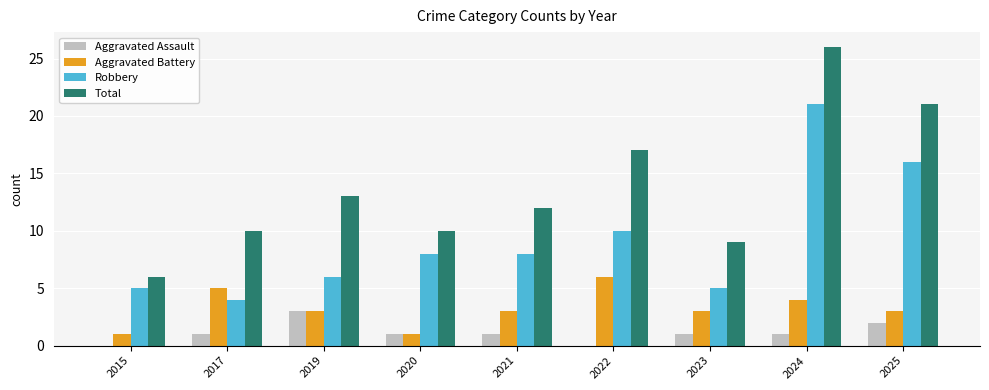

How many groups of bars are there?

9